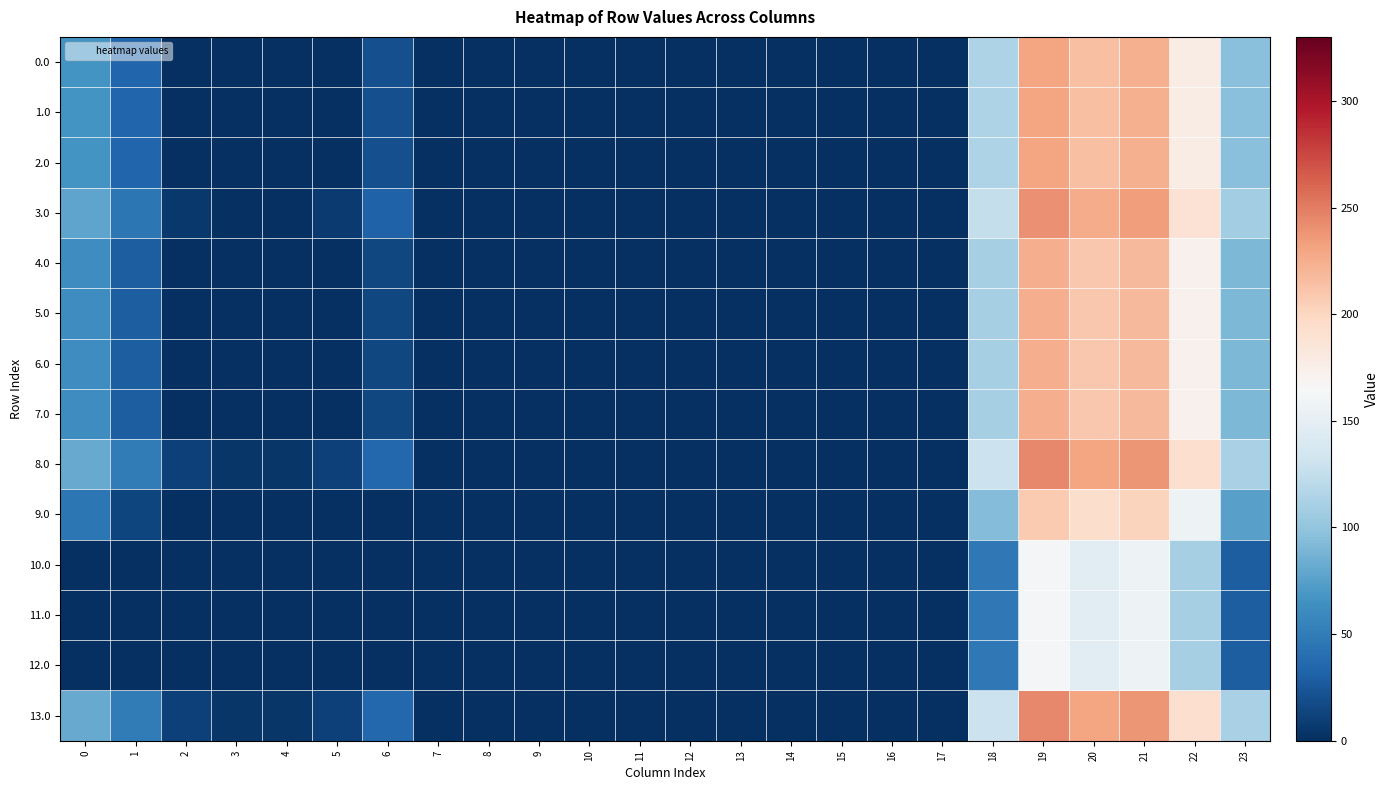

What is the spread (max minus min) of values at 4?

4.9